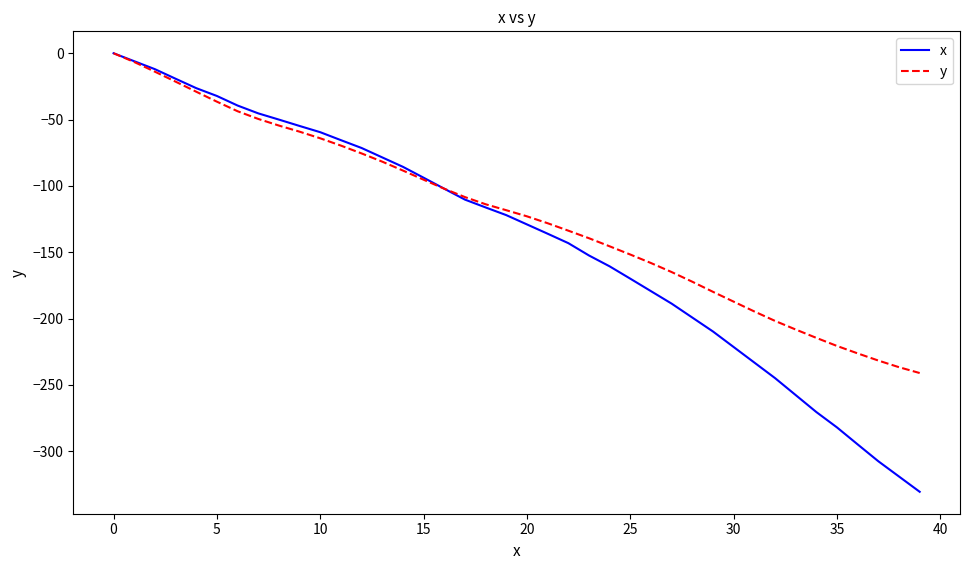

List the series in order of their overall mean, lowest first.

x, y